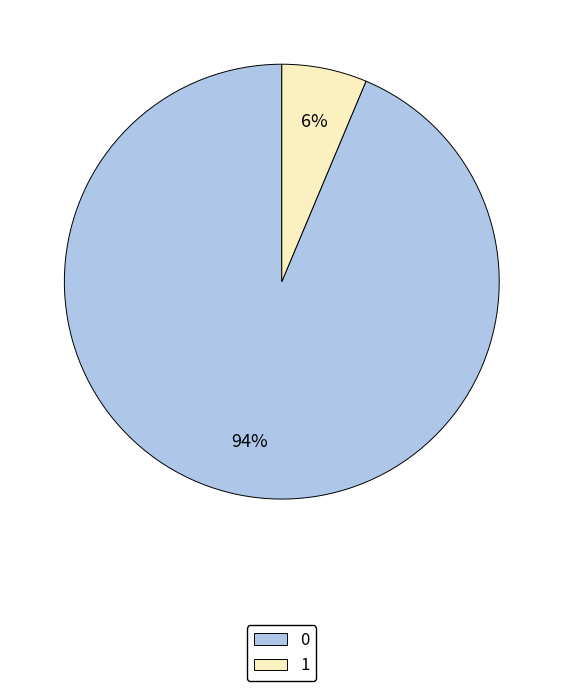

To the nearest percent, what is the average slice percentage?

50%